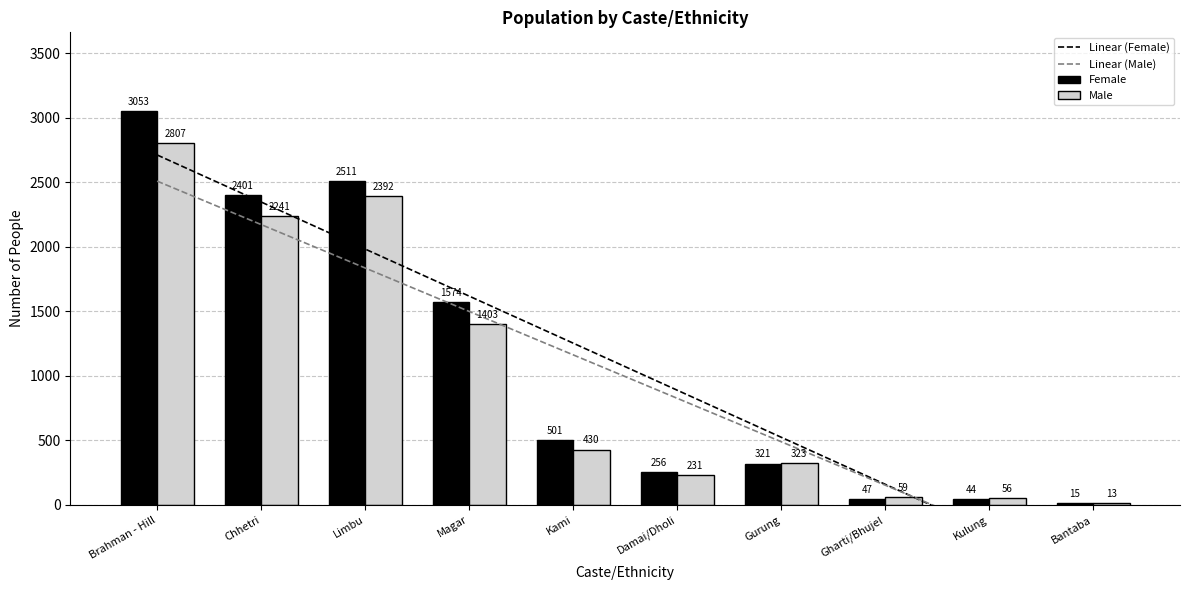

What are all the series names shown in the legend?

Linear (Female), Linear (Male), Female, Male